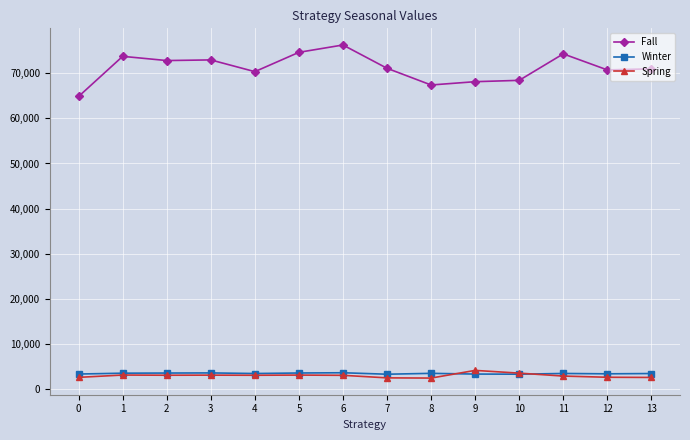

What is the total value across all series at 6?

82855.1